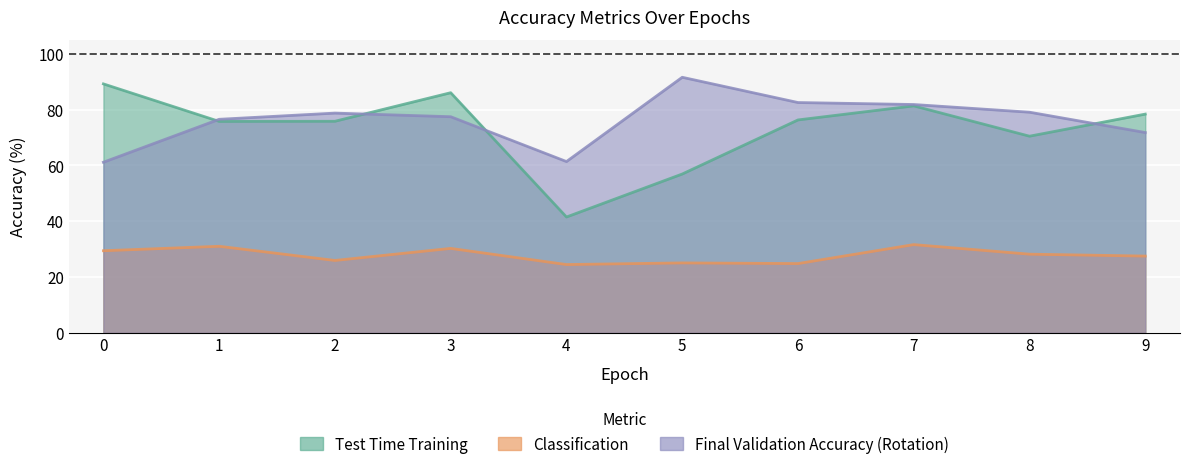

Count the number of data series in this chart.

3